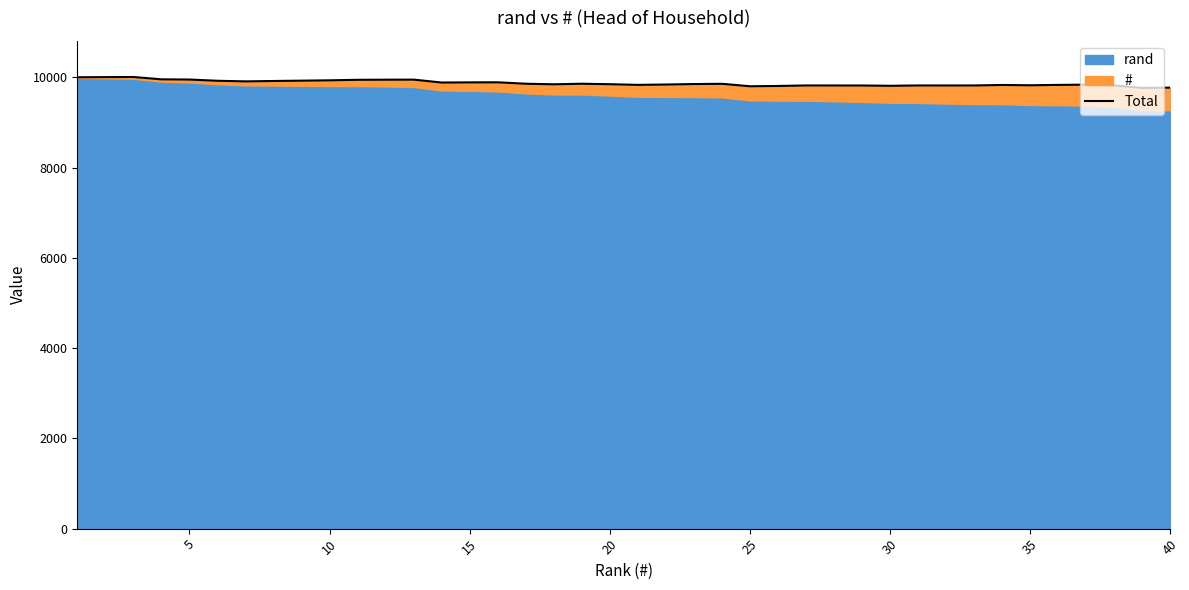

What is the value of the 18th point from the left?

9847.8